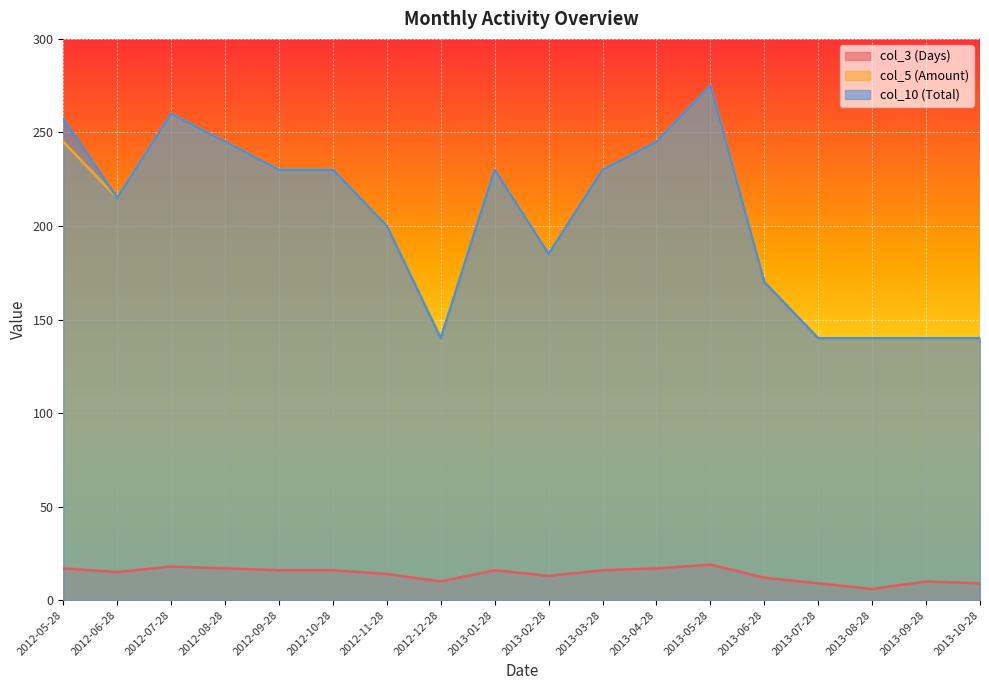

At which label does col_5 (Amount) reach its peak?

2013-05-28